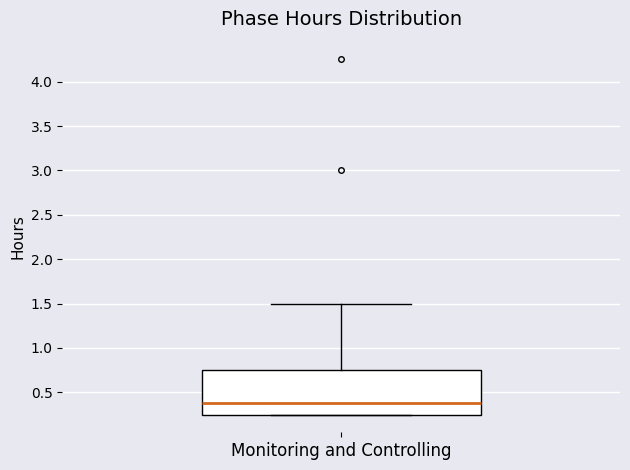

Transcribe this box plot: give where the median line is, the range the box spans, and where the two whiskers end, as read against the y-axis. The values are not printed on the chart, so give them approximately, as read against the axis.

median 0.40, box 0.25 to 0.75, whiskers 0.25 to 1.50